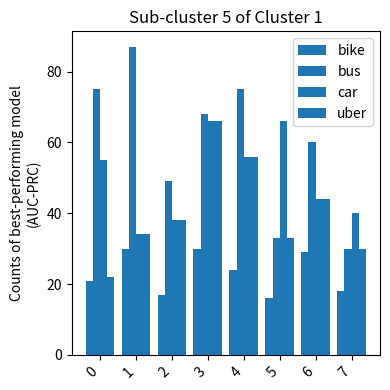

How many series are shown in this chart?

4